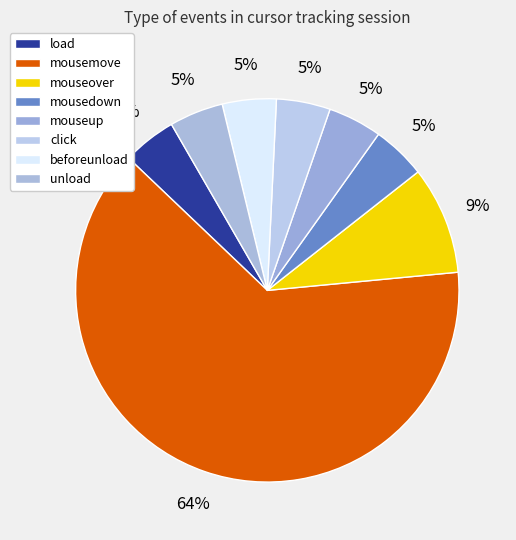

What percentage is the mouseup slice, to the nearest percent?

5%